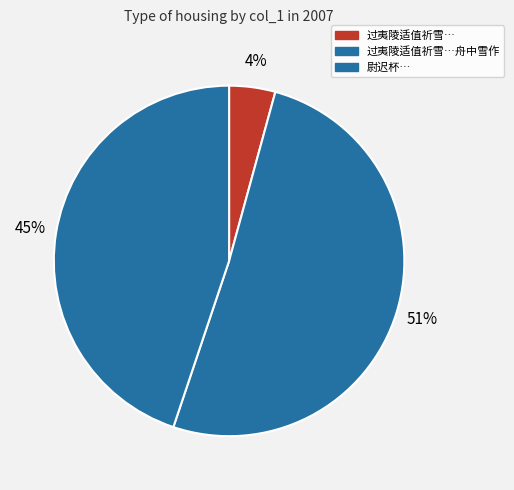

Count the number of slices in the pie.

3